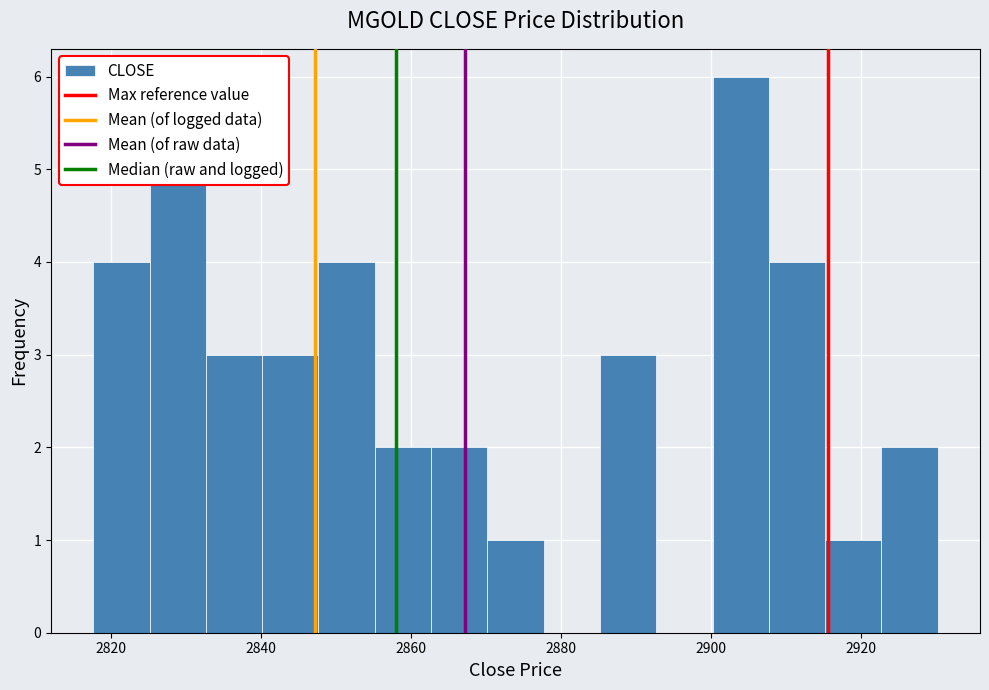

Around what value on the x-axis is the tallest bar? Give the approximate position of its centre, as read against the axis.

2904